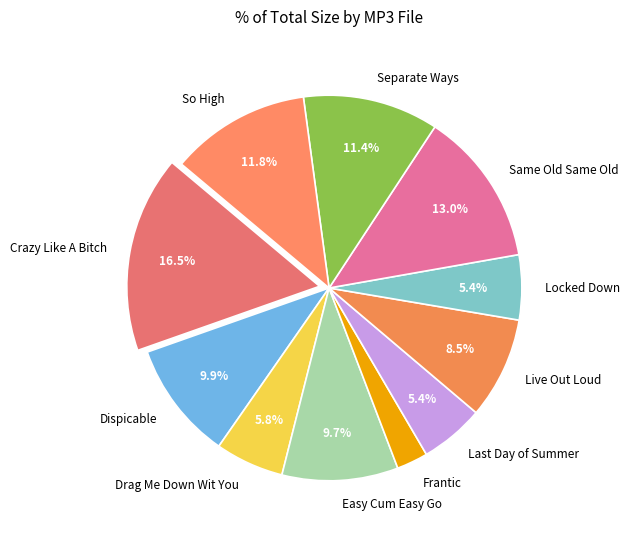

What is the ratio of the value at So High to the value at Same Old Same Old?

0.9